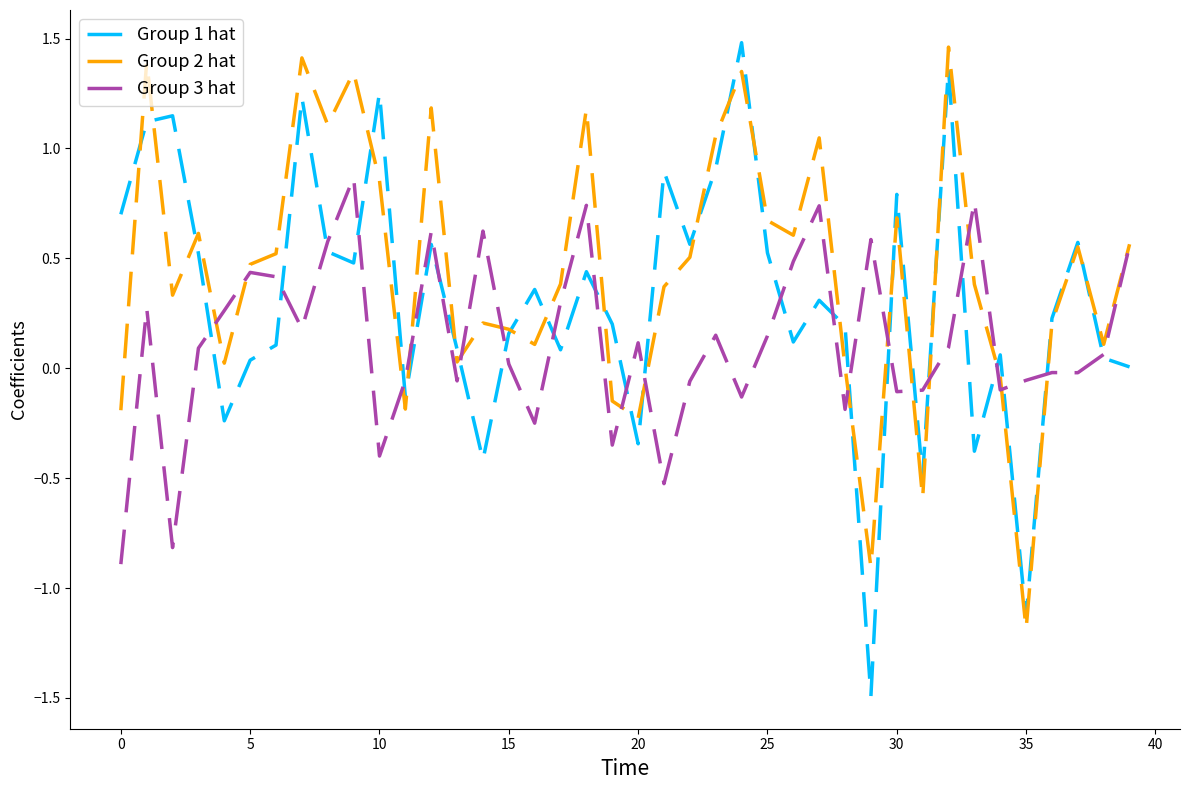

Rank the series by their average value, from highest to lowest.

Group 2 hat, Group 1 hat, Group 3 hat